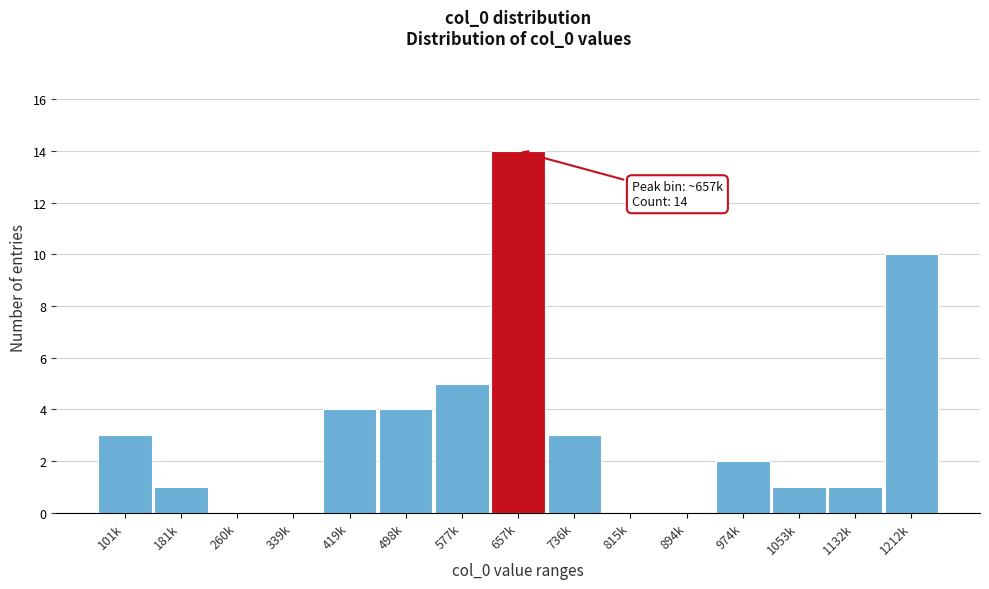

Reading left to right, what are all the values shown in this chart?

101k=3	181k=1	260k=0	339k=0	419k=4	498k=4	577k=5	657k=14	736k=3	815k=0	894k=0	974k=2	1053k=1	1132k=1	1212k=10